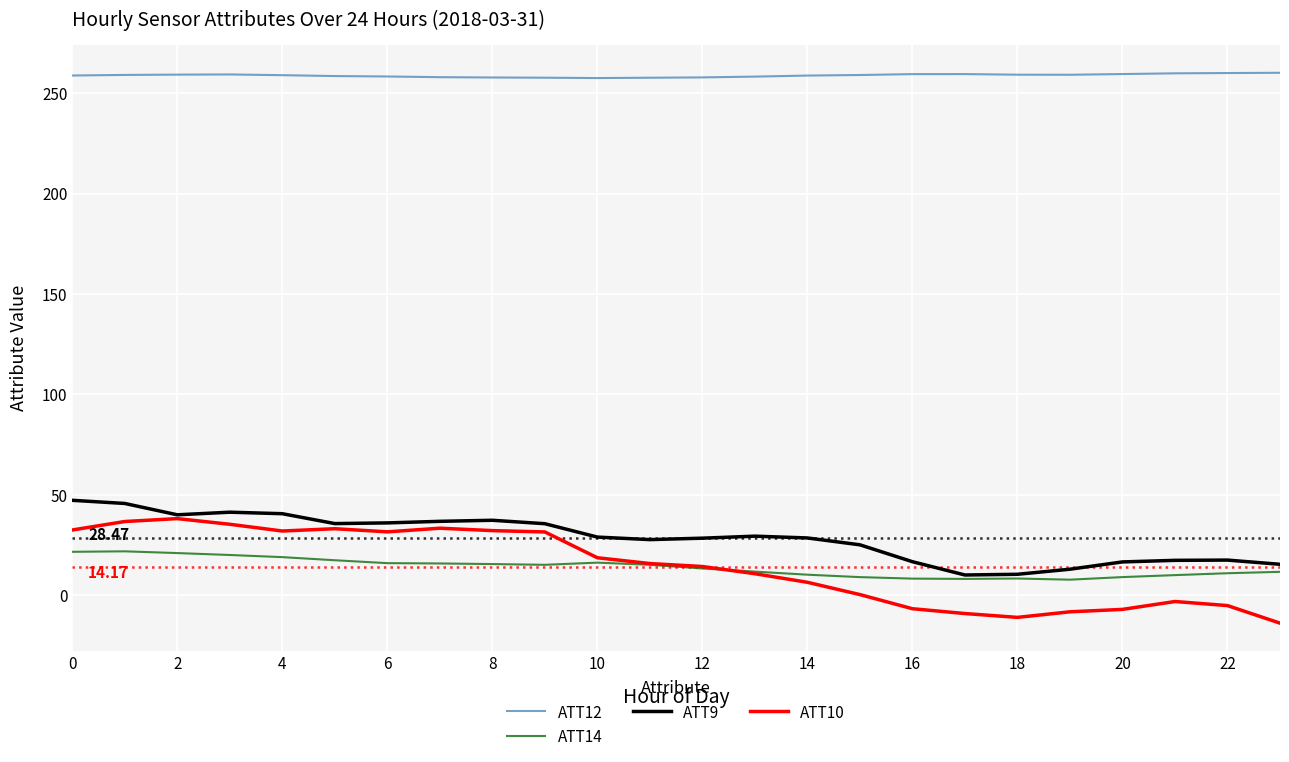

Rank the series by their maximum value, from lowest to highest.

ATT14, ATT10, ATT9, ATT12